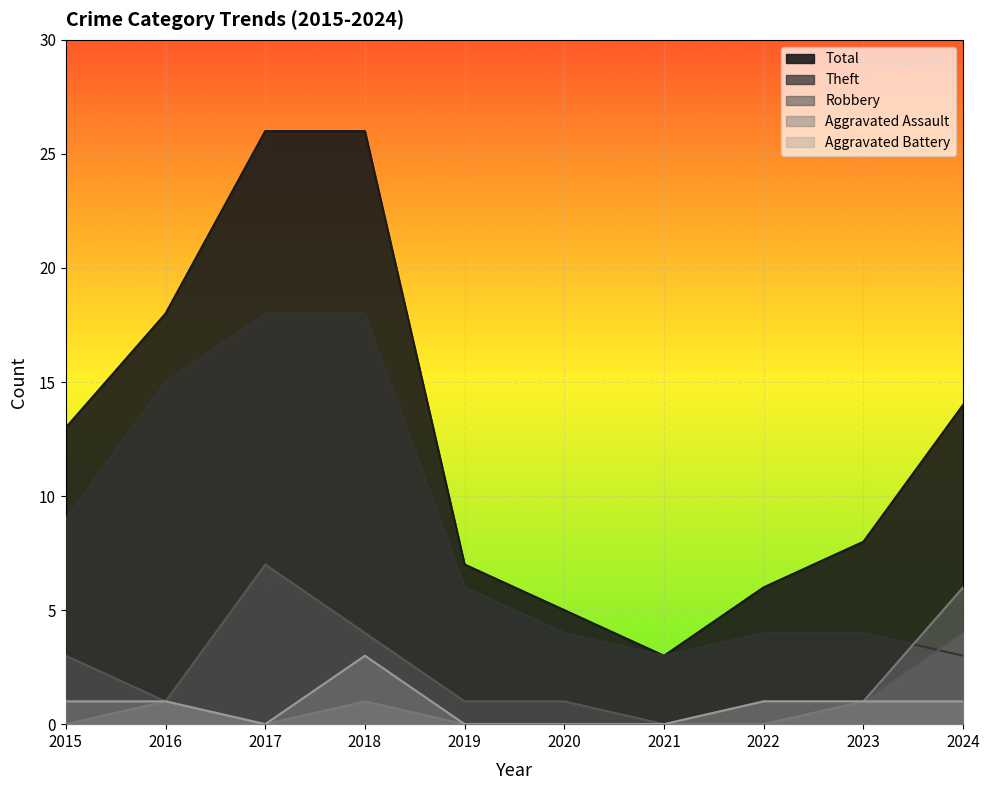

At which category is the sum across all series the highest?

2018